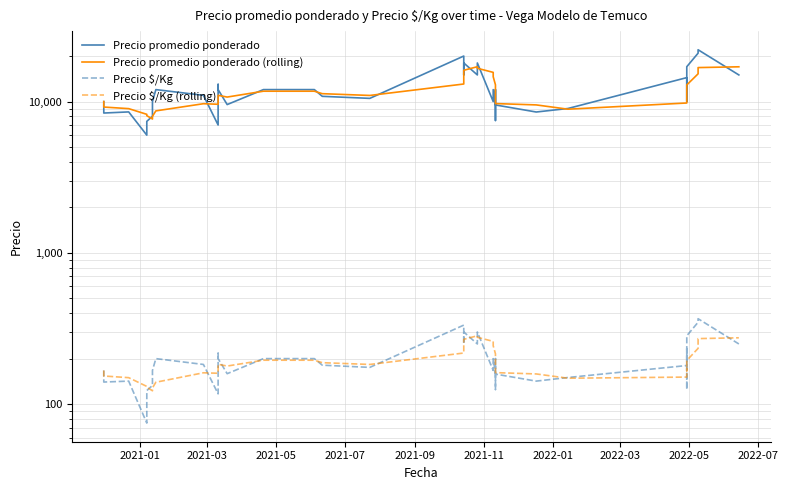

How many values in the Precio $/Kg (rolling) series exceed 183?

19